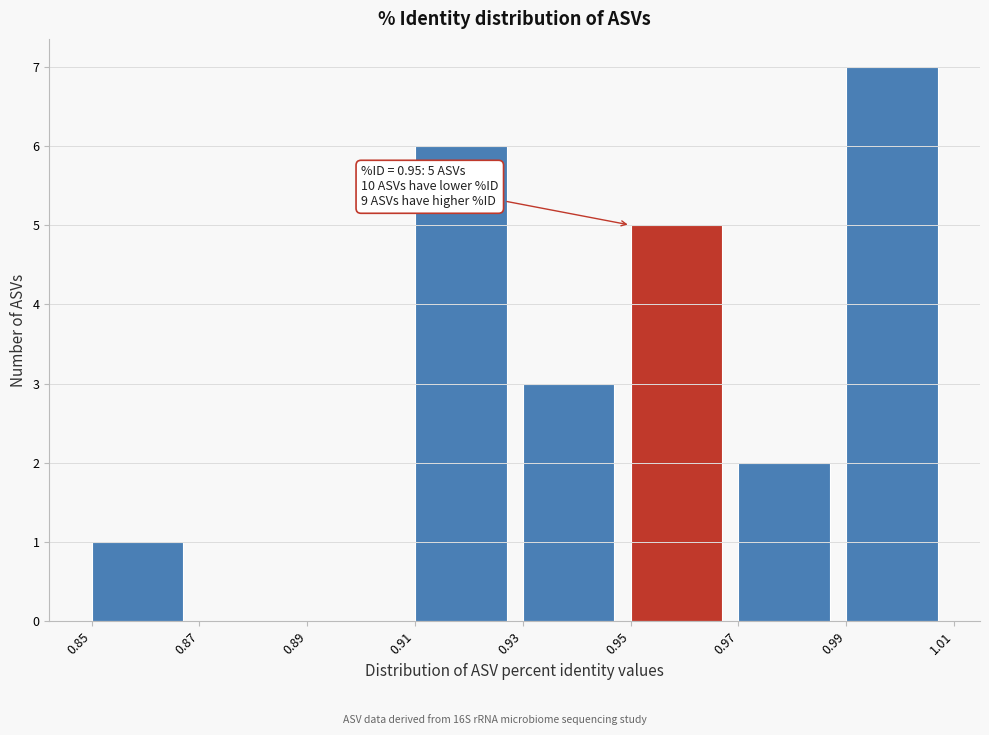

Which range on the x-axis has the tallest bar?

0.99 to 1.01